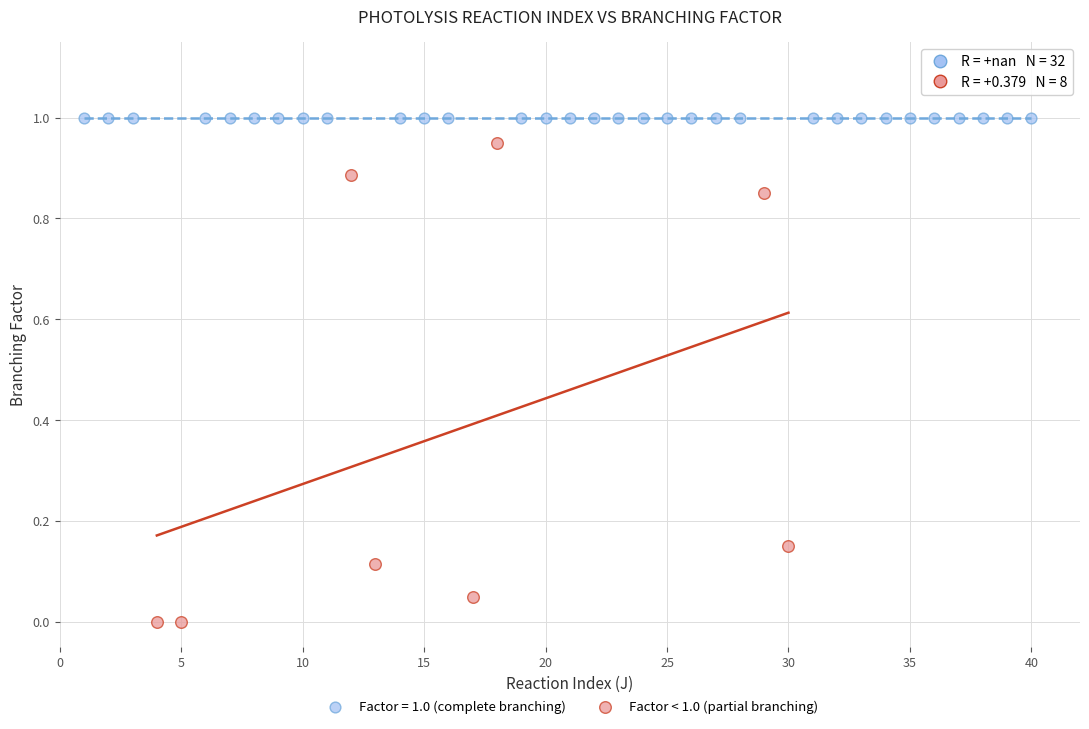

Which series contains the lowest Y value?

Factor < 1.0 (partial branching)